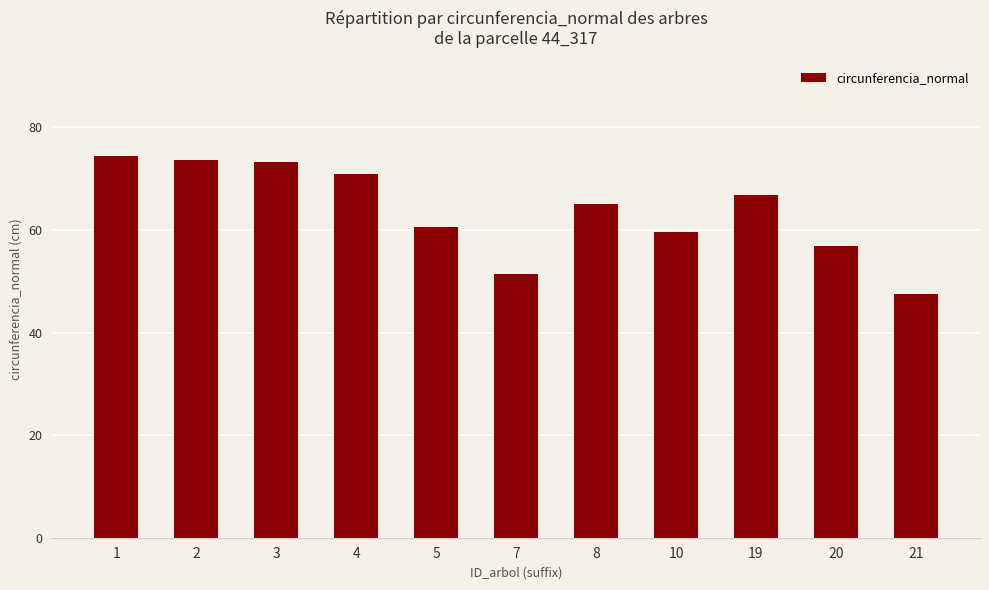

Read the value at 20.

56.8